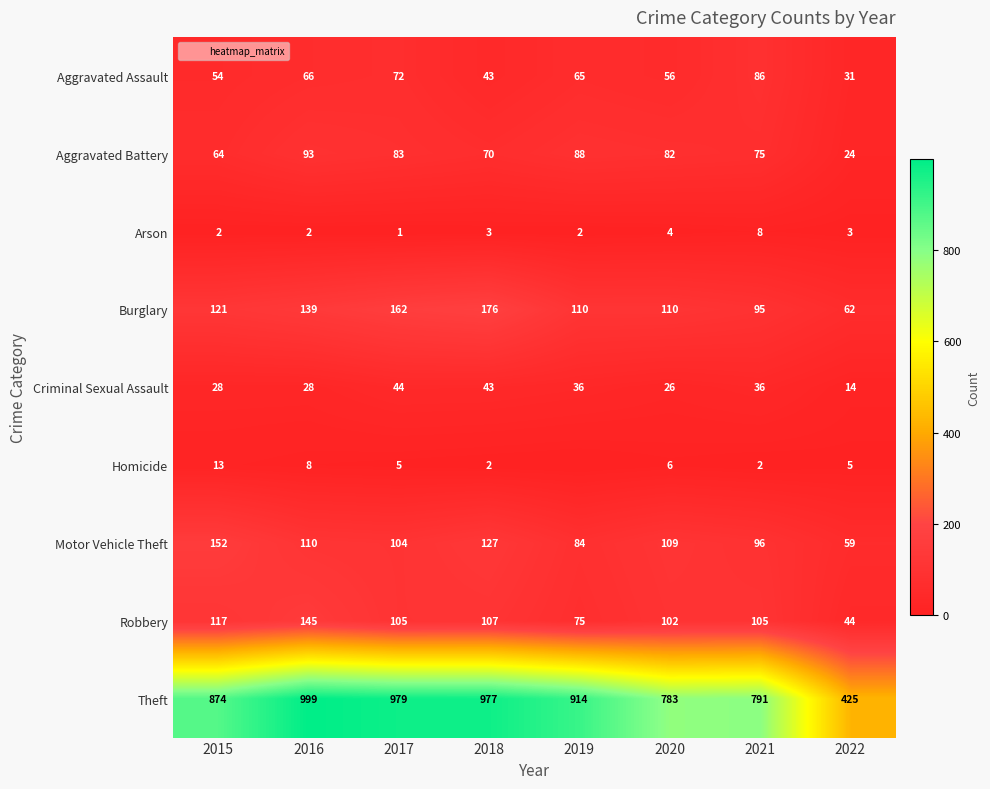

The Arson series shows 1 at 2018. True or false?

False